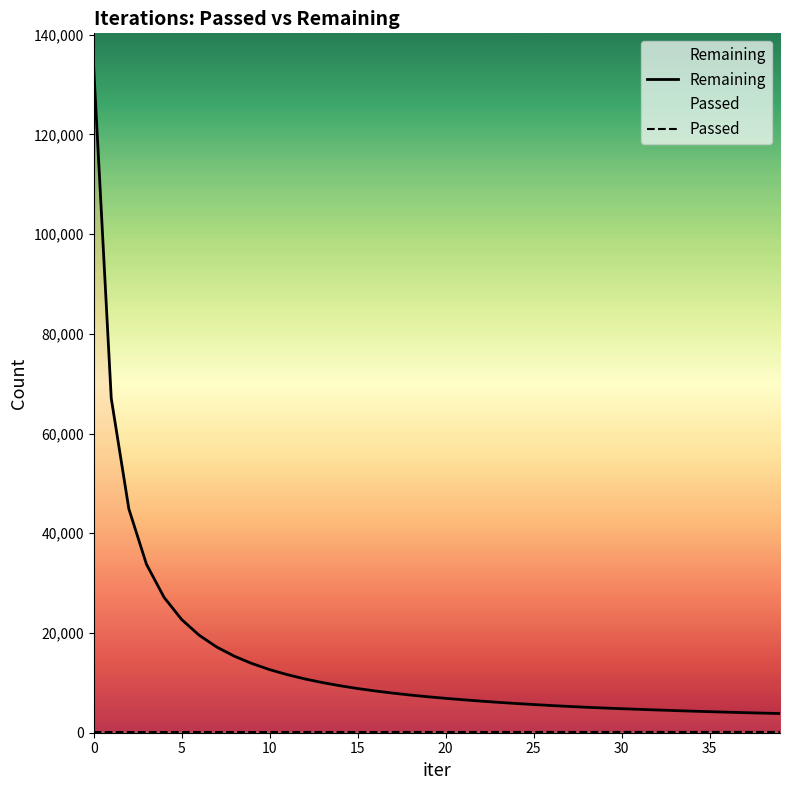

Which series has the widest spread of values?

Remaining